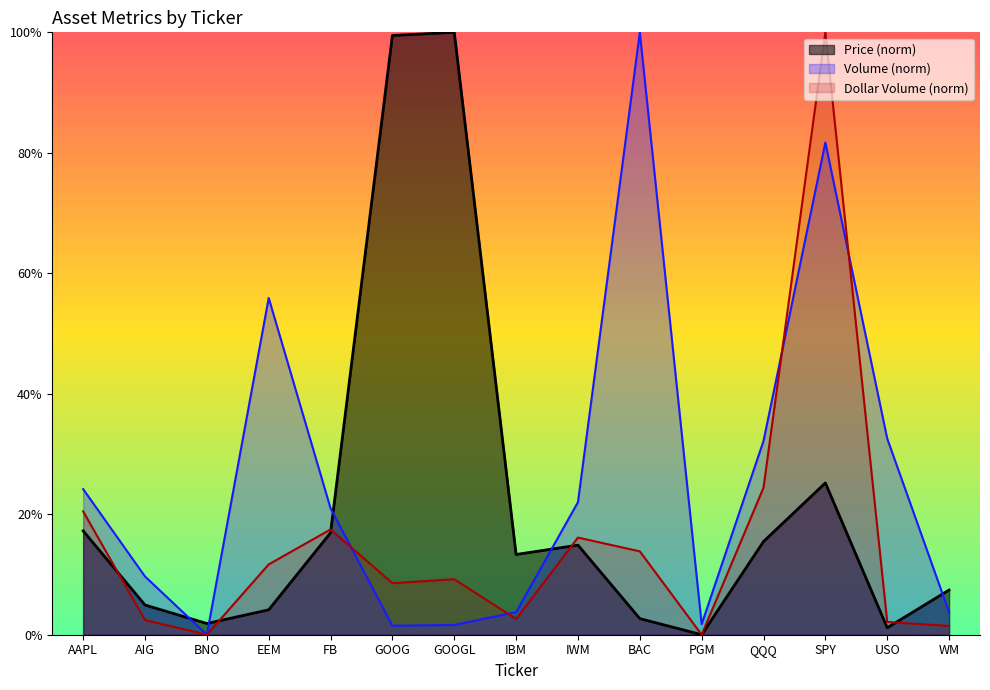

What is the maximum value for Price?

100.0